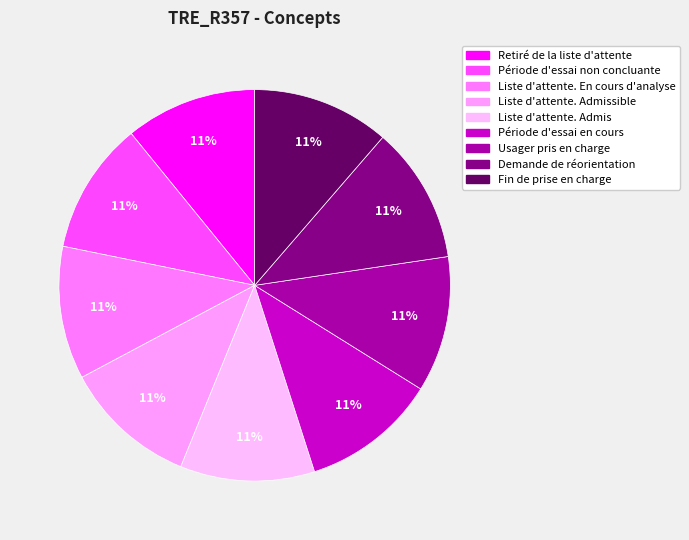

To the nearest percent, what is the average slice percentage?

11%